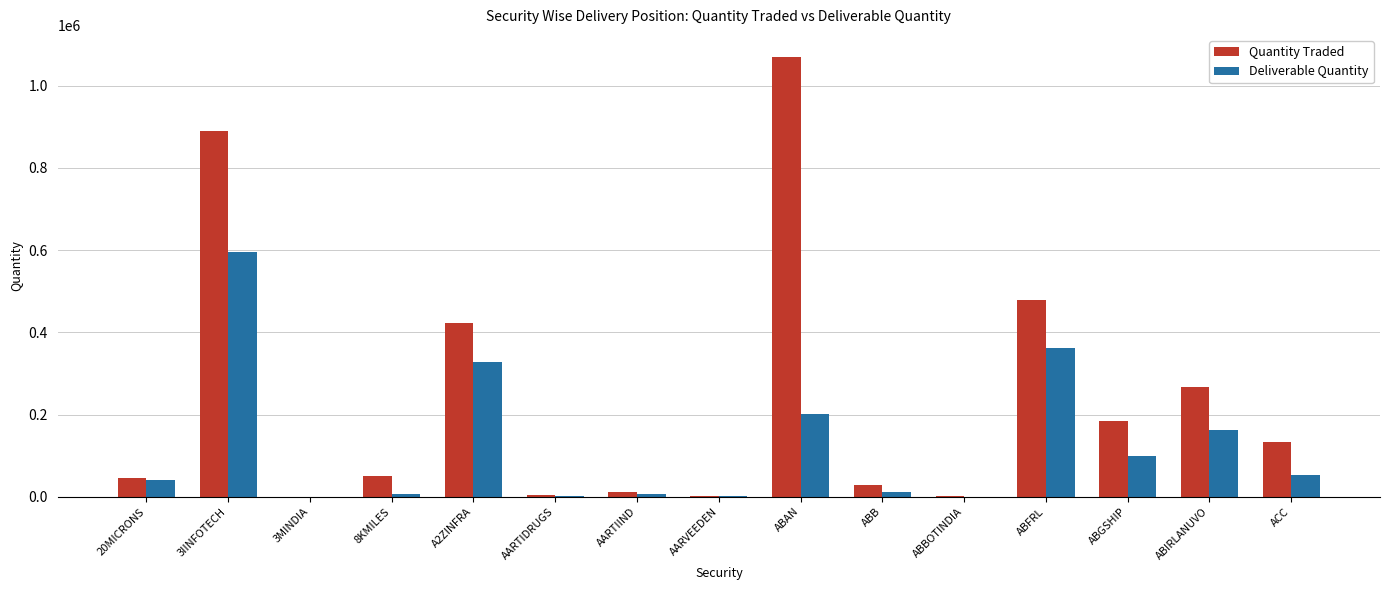

What is the maximum value for Deliverable Quantity?

594490